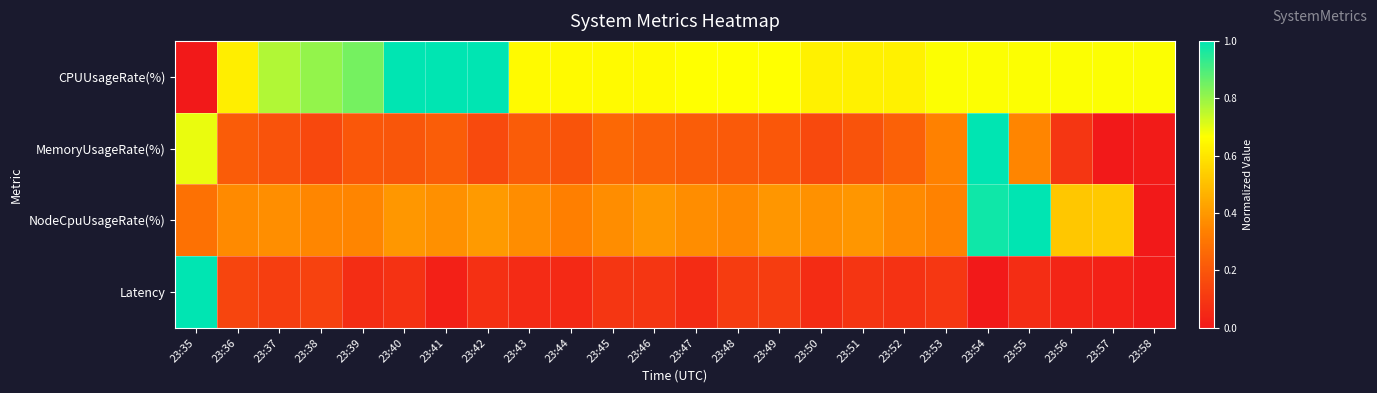

What is the total value across all series at 23:48?

1.4